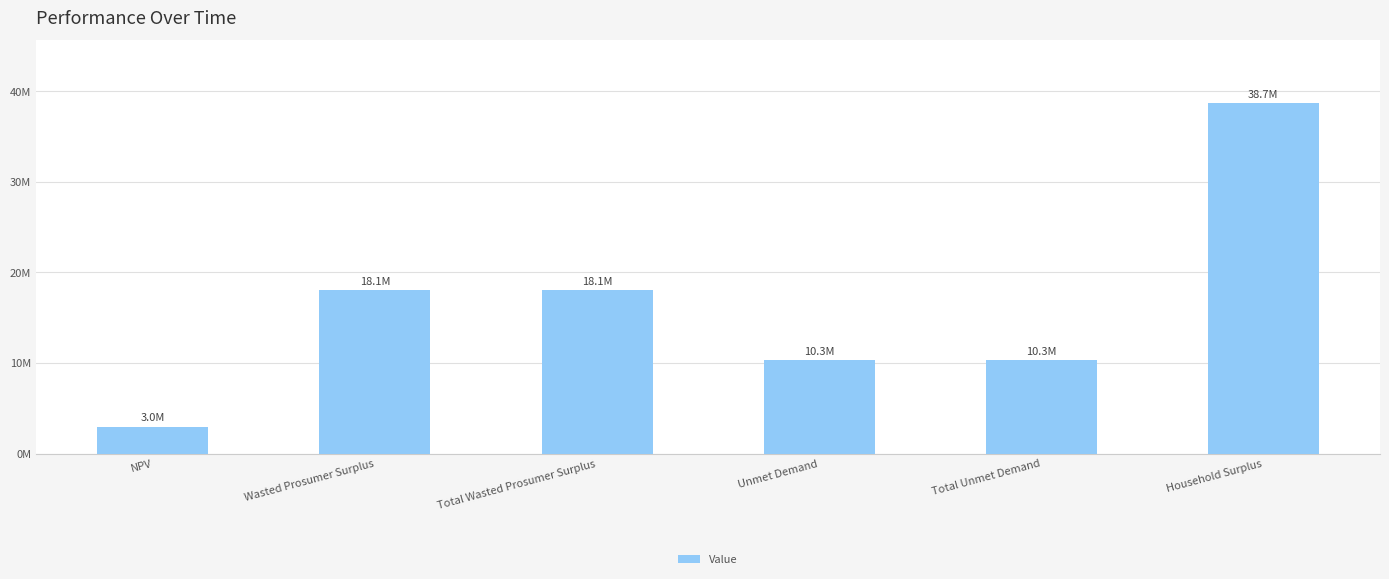

Reading left to right, list all the values displayed in this chart.

NPV=2987830.9	Wasted Prosumer Surplus=18095483.2	Total Wasted Prosumer Surplus=18095483.2	Unmet Demand=10295878.8	Total Unmet Demand=10295878.8	Household Surplus=38663480.2